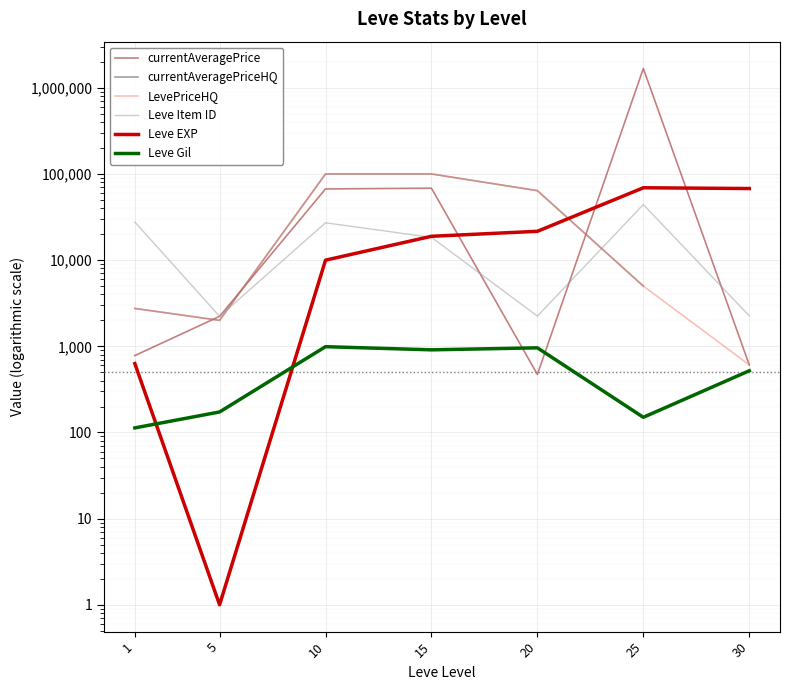

Between 25 and 5, which is larger?

25